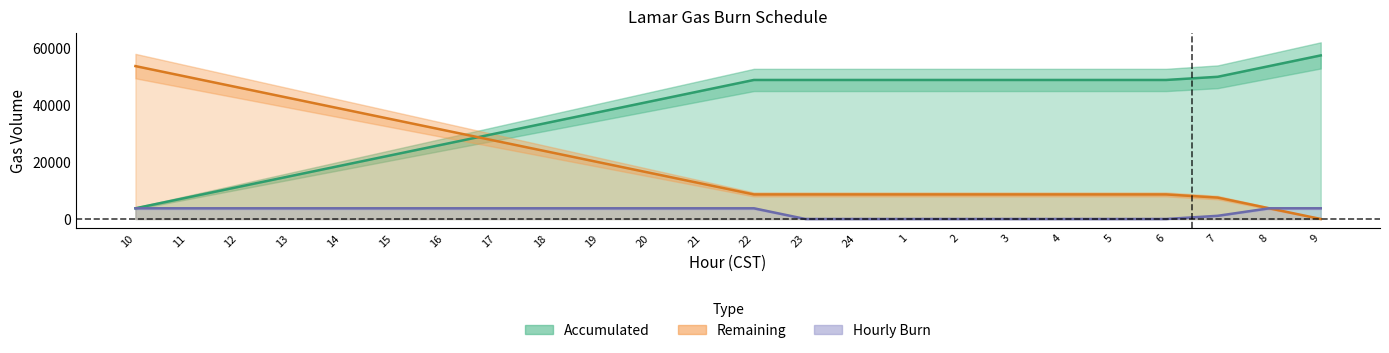

Between 21 and 9, which series saw the biggest shift?

Accumulated